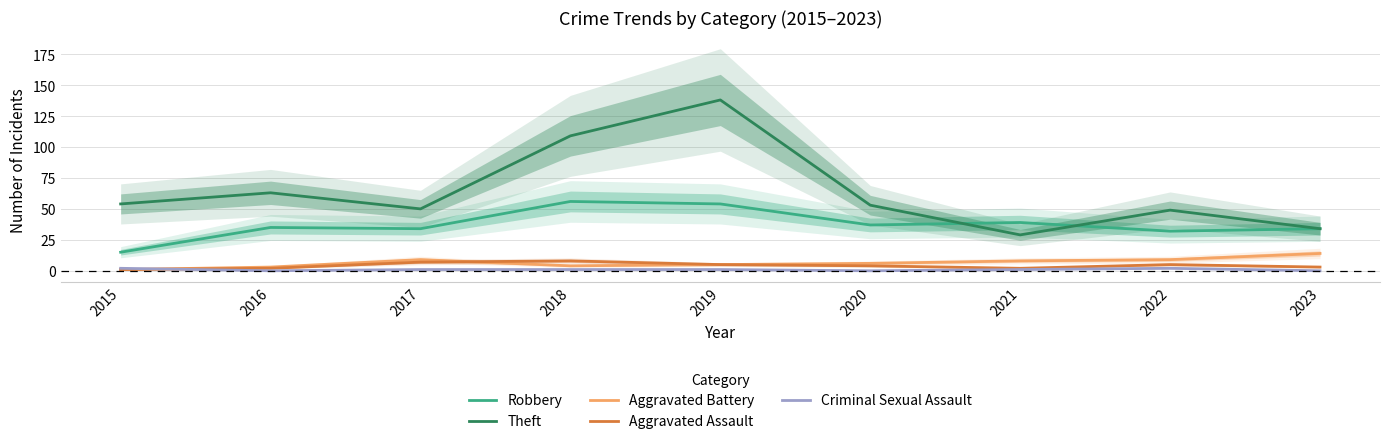

What is the total value across all series at 2022?

97